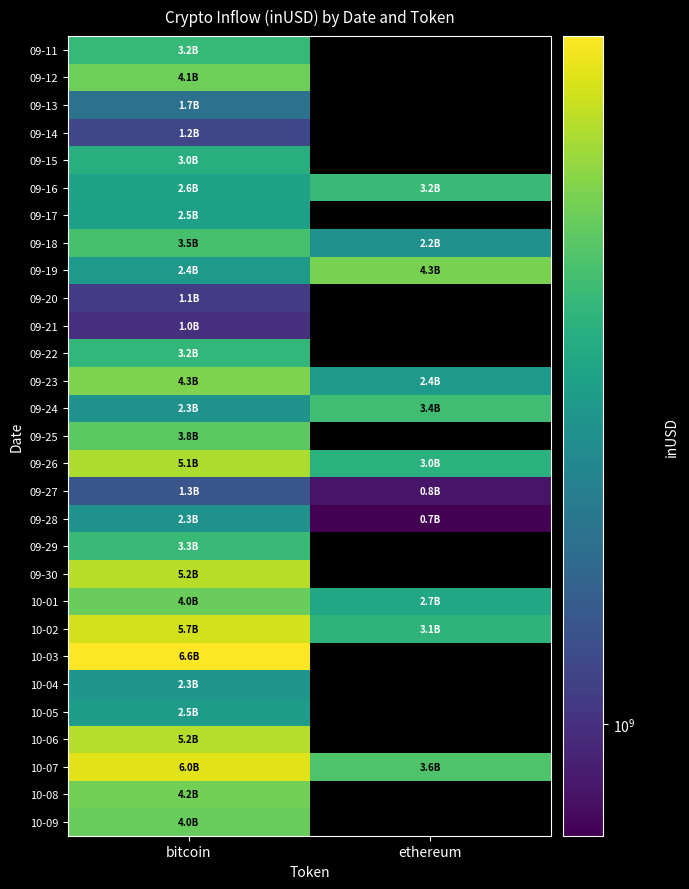

Where is 09-20 nearest to the value 1091485295?

bitcoin